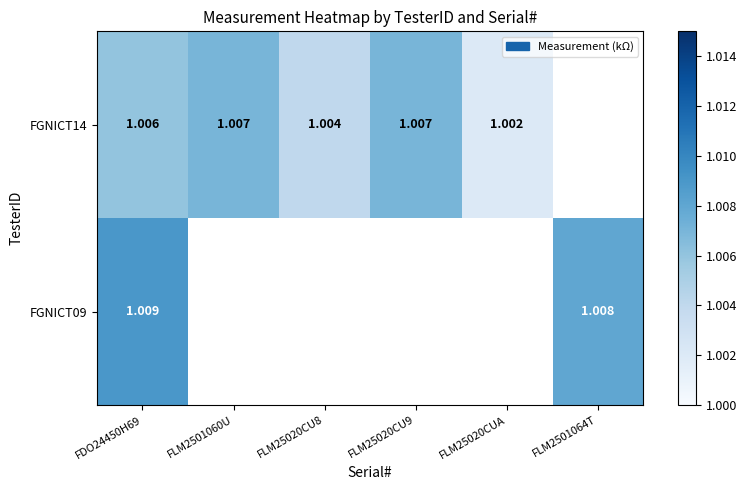

Where is FGNICT09 nearest to the value 1?

FLM2501064T